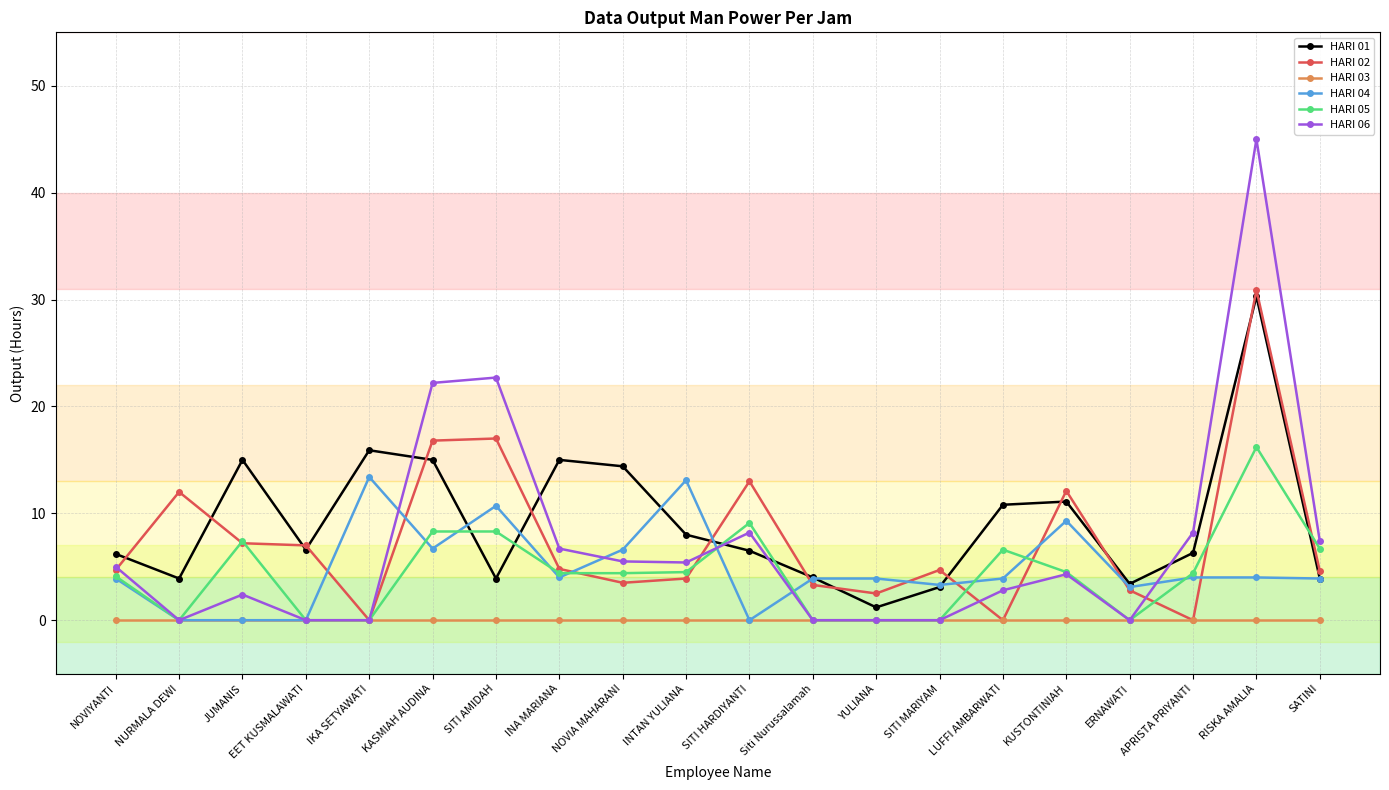

Between NURMALA DEWI and RISKA AMALIA, which series saw the biggest shift?

HARI 06